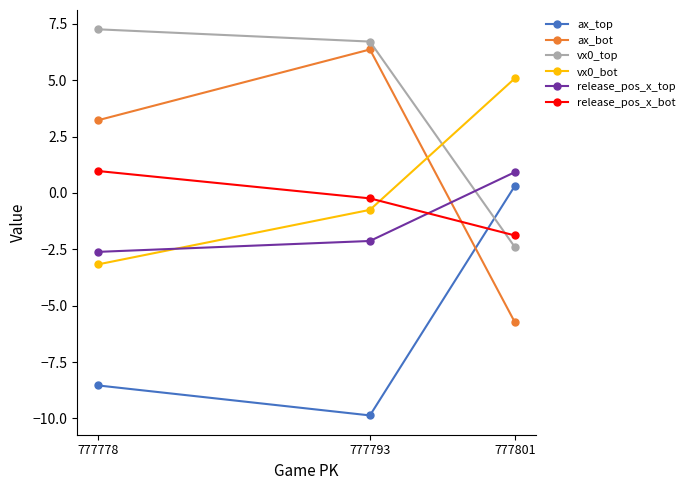

What is the total value across all series at 777793?

0.1